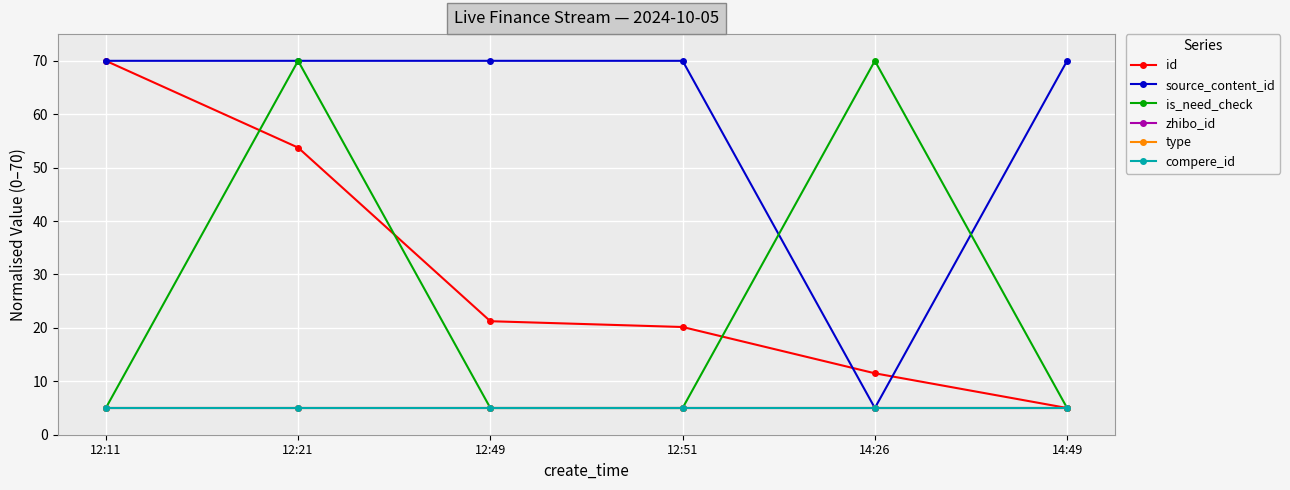

Is this an area chart (filled region under the line)?

No